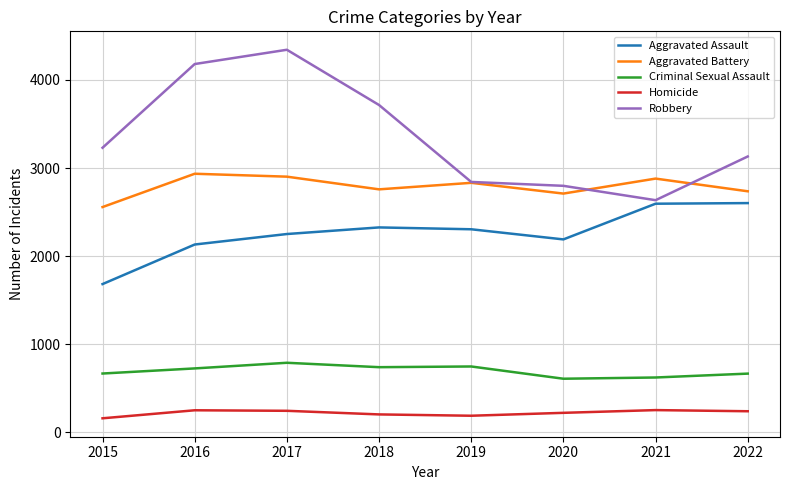

What are all the series names shown in the legend?

Aggravated Assault, Aggravated Battery, Criminal Sexual Assault, Homicide, Robbery